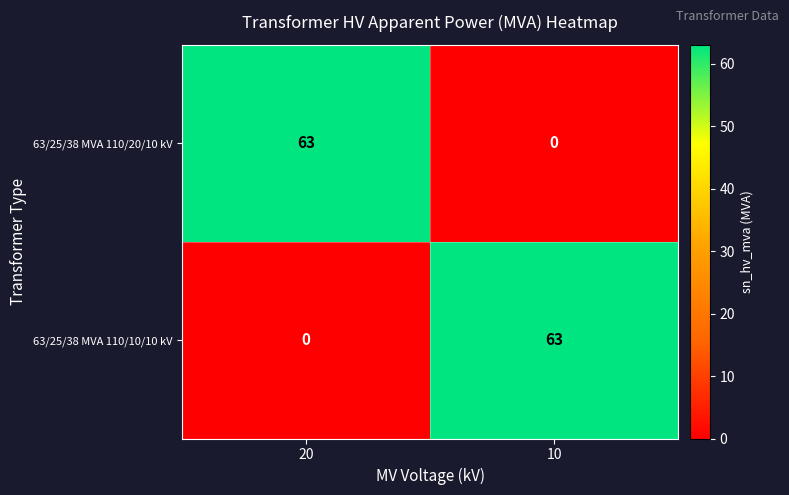

True or false: 63/25/38 MVA 110/20/10 kV has a value of -29 at 10.

False